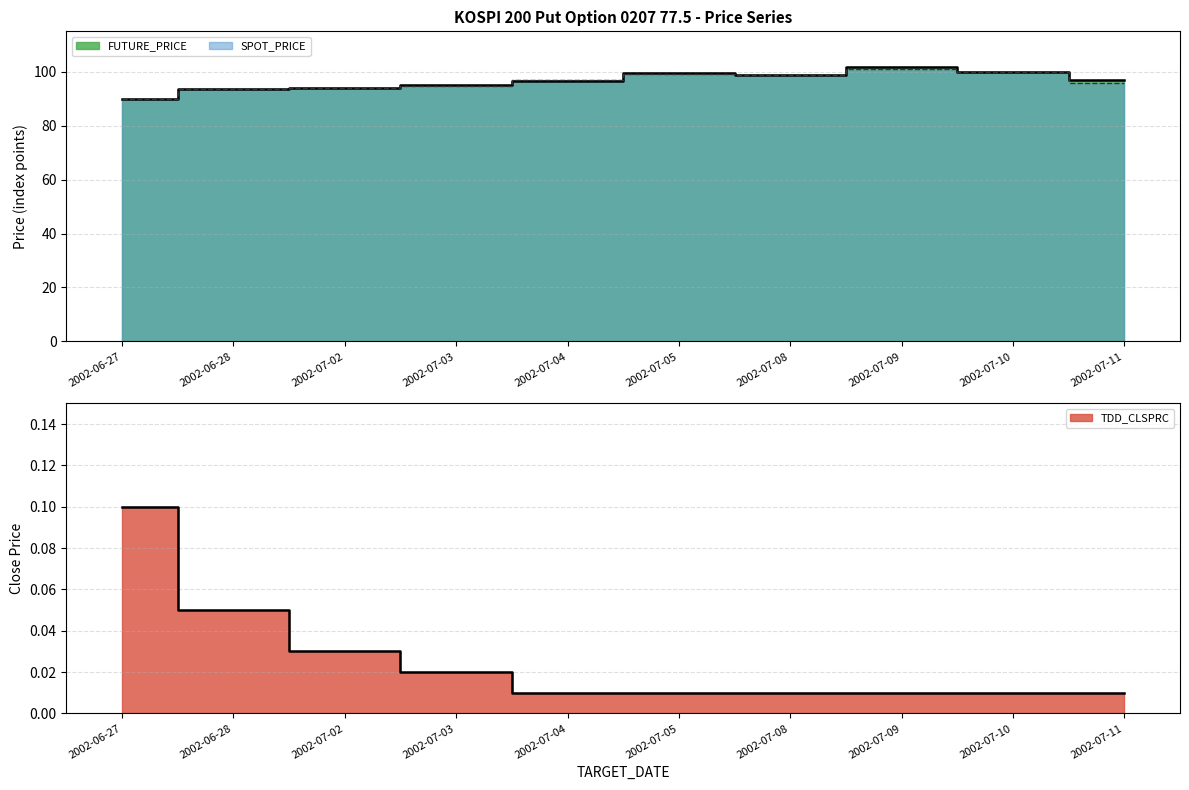

Reading left to right, what are all the values shown in this chart?

FUTURE_PRICE: 2002-06-27=90.0	2002-06-28=93.5	2002-07-02=94.0	2002-07-03=95.2	2002-07-04=96.5	2002-07-05=99.6	2002-07-08=99.0	2002-07-09=101.8	2002-07-10=99.9	2002-07-11=96.8
SPOT_PRICE: 2002-06-27=89.7	2002-06-28=93.7	2002-07-02=94.1	2002-07-03=94.9	2002-07-04=96.8	2002-07-05=99.3	2002-07-08=98.7	2002-07-09=101.0	2002-07-10=99.9	2002-07-11=95.9
TDD_CLSPRC: 2002-06-27=0.1	2002-06-28=0.1	2002-07-02=0.0	2002-07-03=0.0	2002-07-04=0.0	2002-07-05=0.0	2002-07-08=0.0	2002-07-09=0.0	2002-07-10=0.0	2002-07-11=0.0